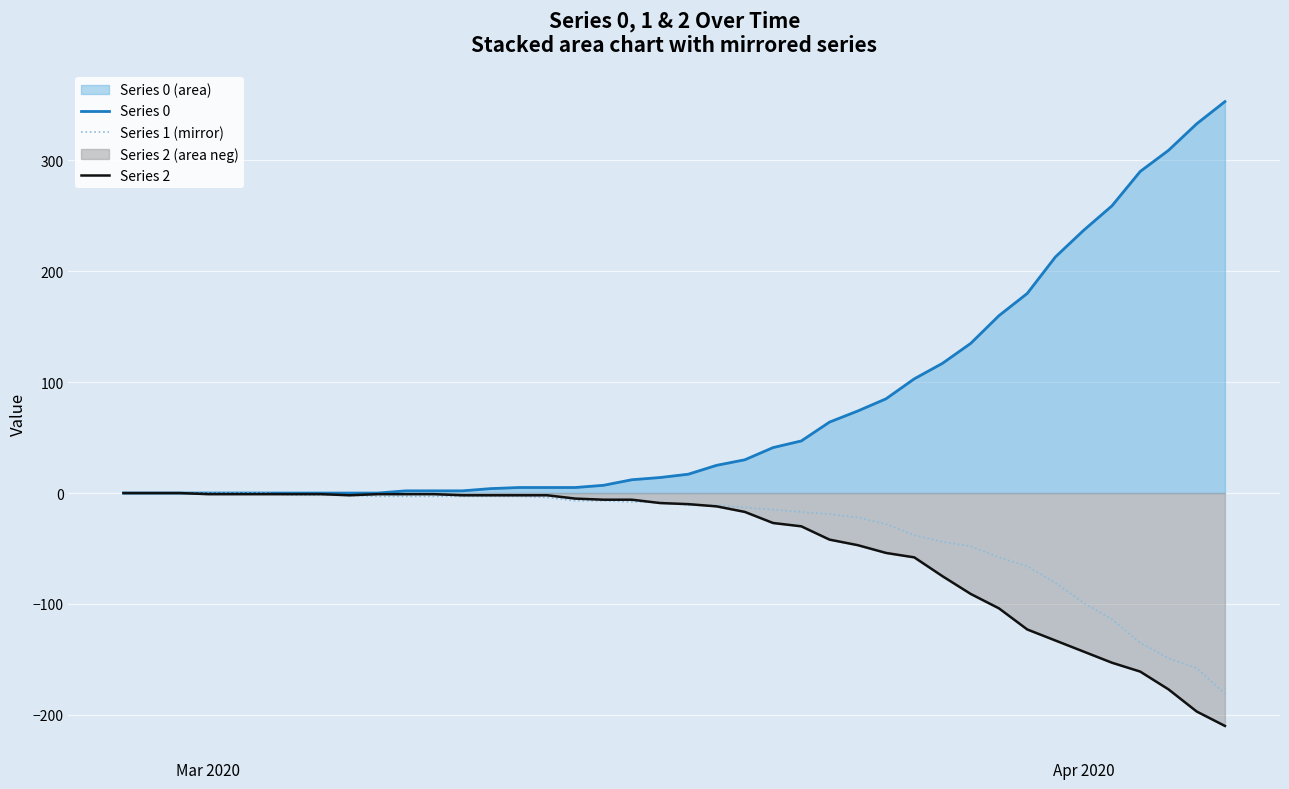

What are all the series names shown in the legend?

Series 0, Series 1 (mirror), Series 2